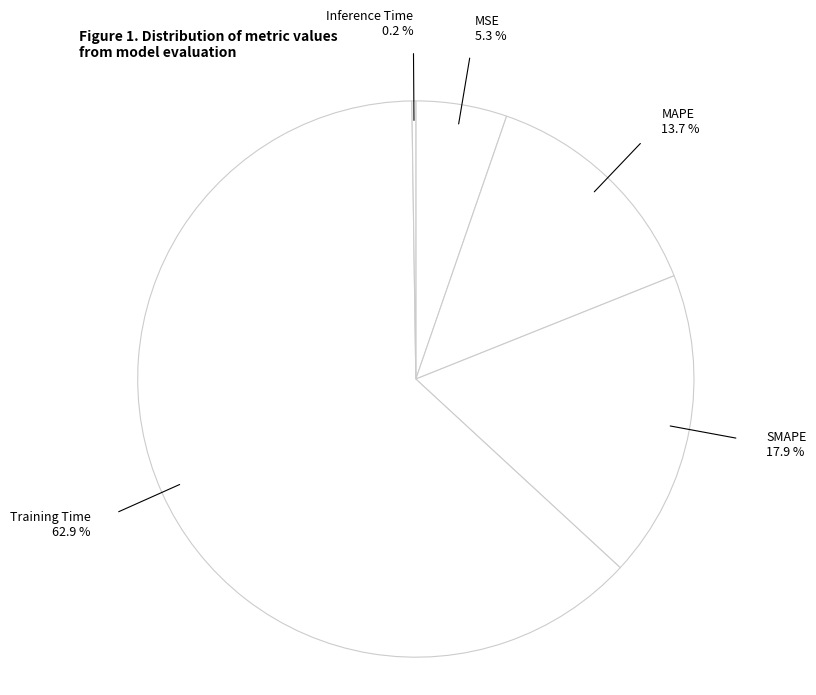

To the nearest percent, what portion does SMAPE represent?

18%